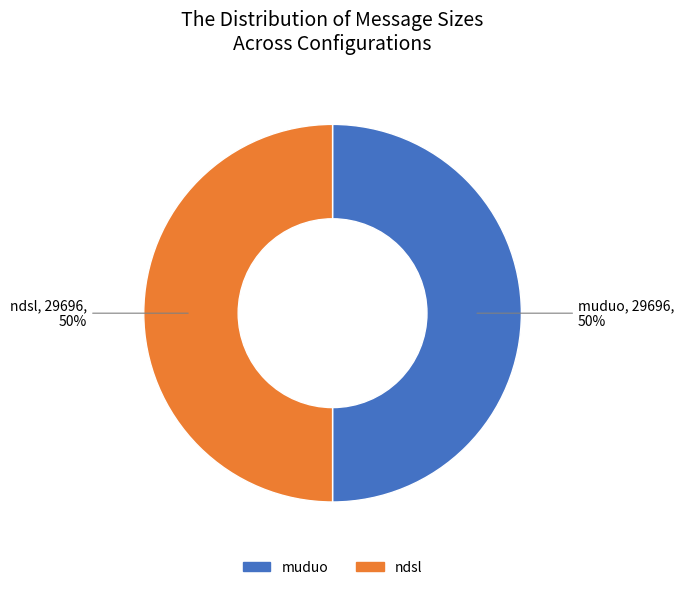

To the nearest percent, what is the average slice percentage?

50%